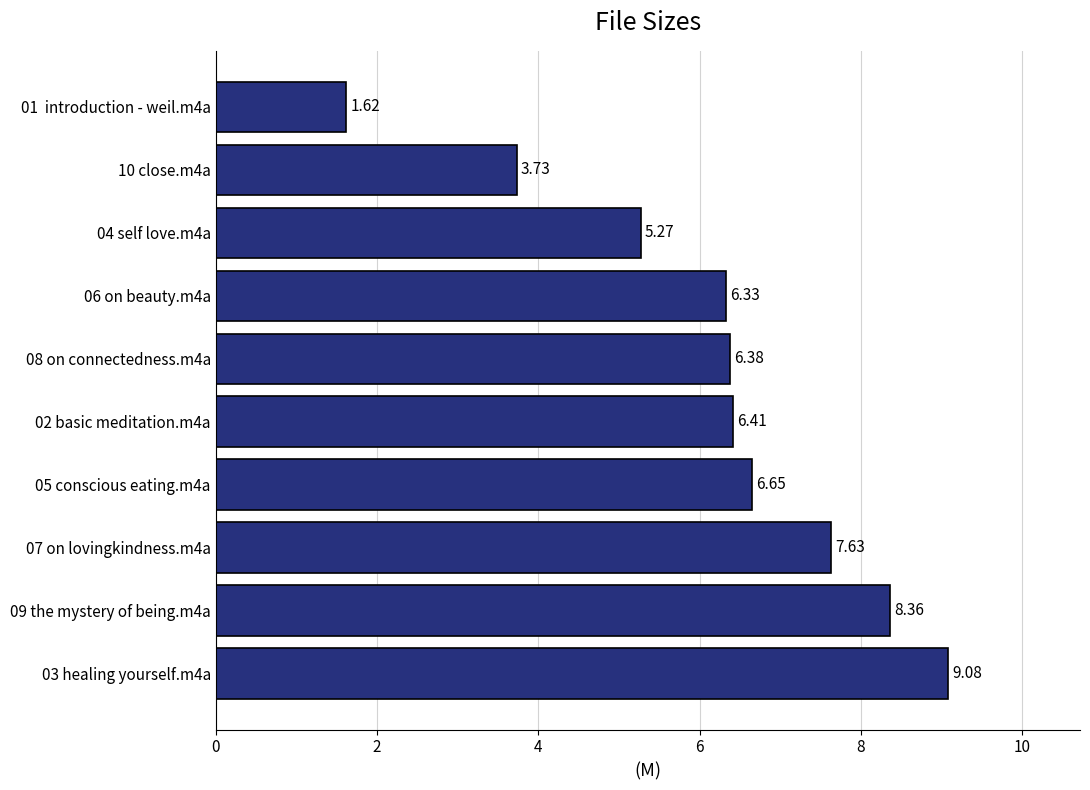

How many data points does each series have?

10